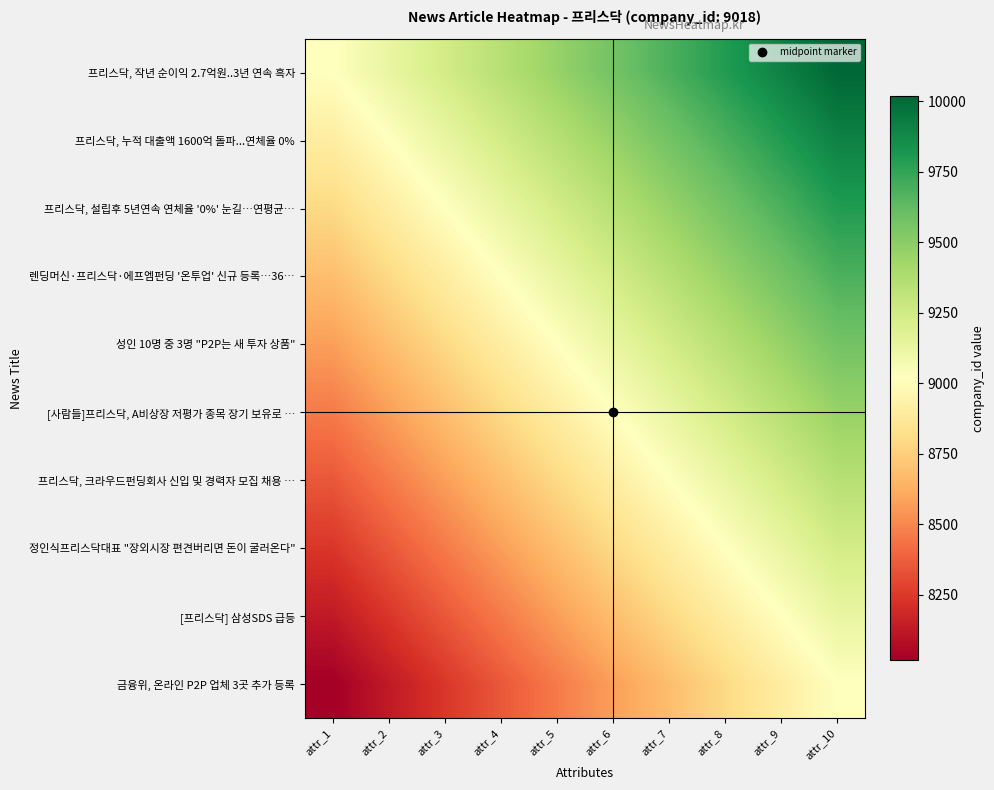

How many data points does each series have?

10